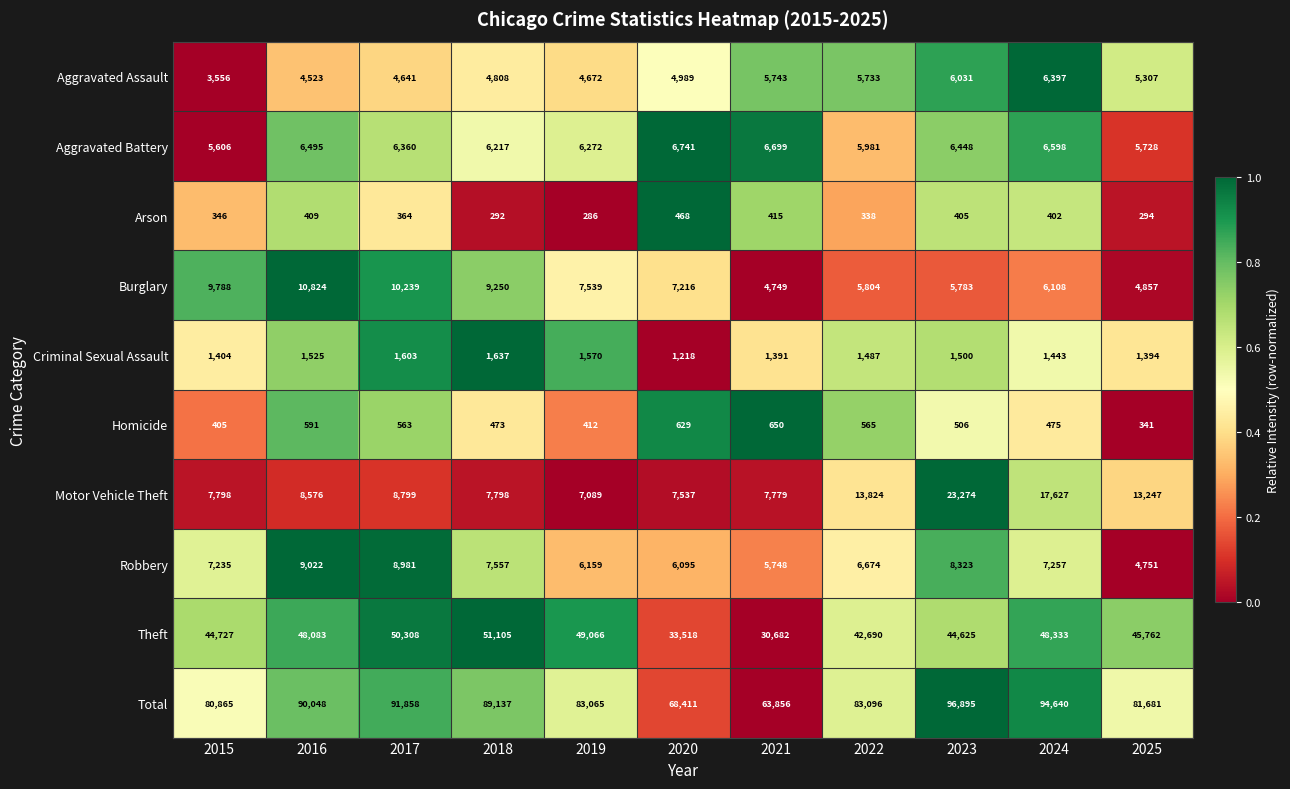

At which category is the sum across all series the highest?

2023